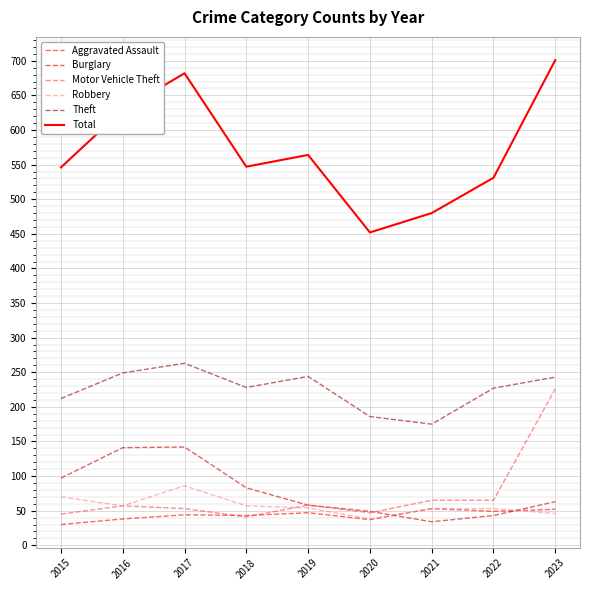

The Burglary series shows 88 at 2023. True or false?

False